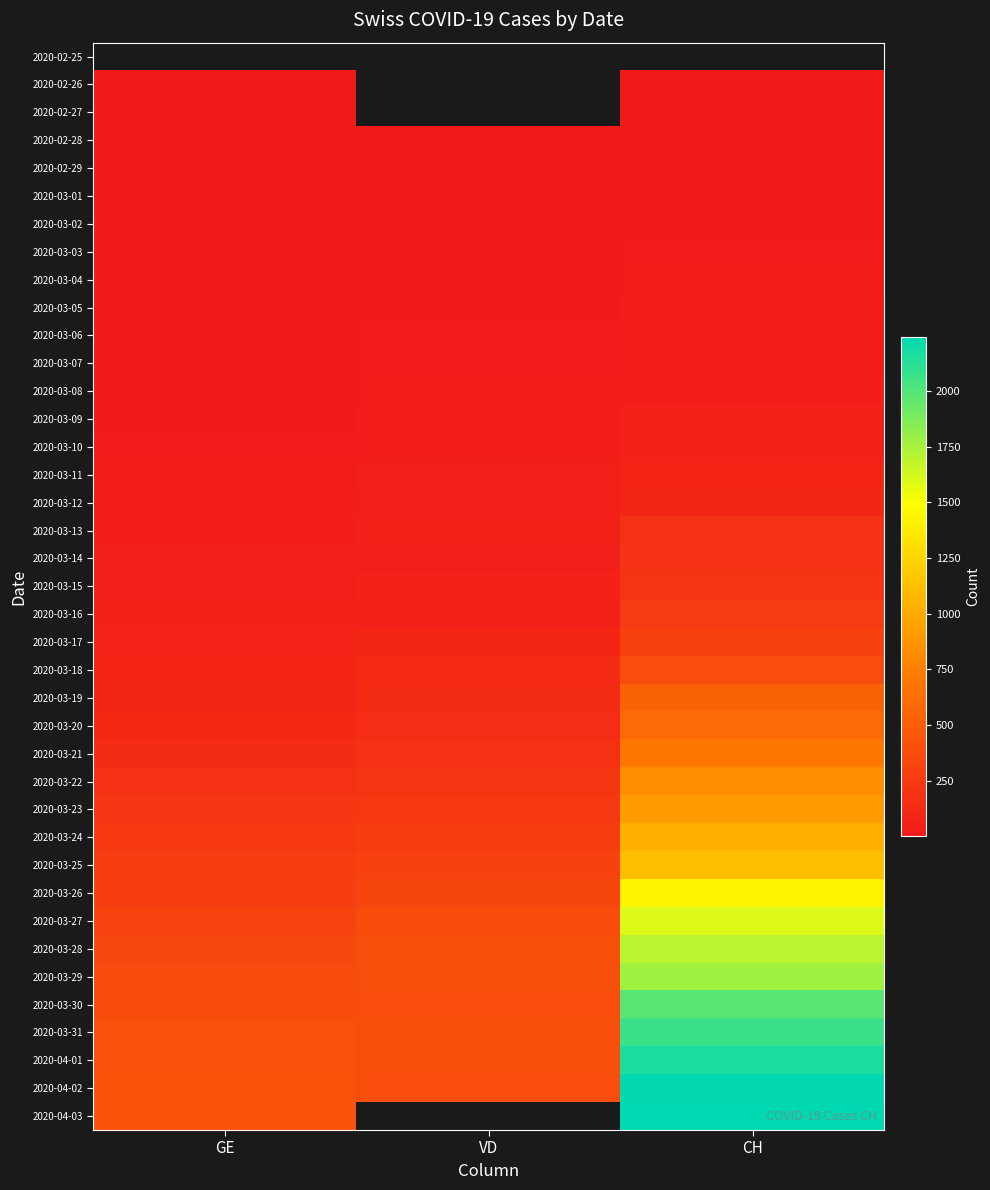

Read the 2020-02-27 value at GE.

1.0